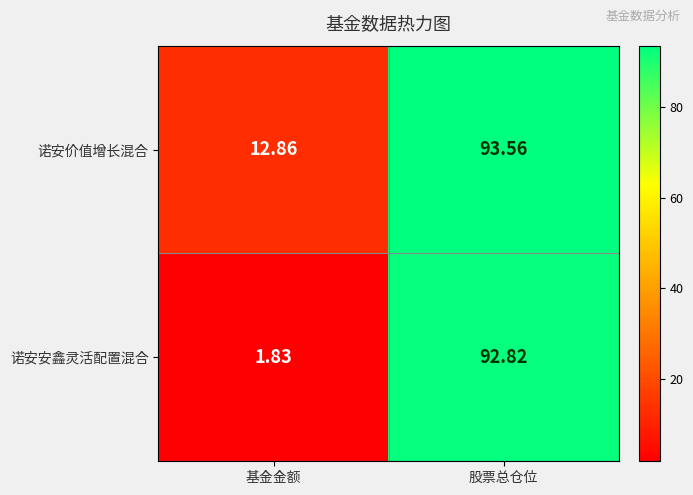

At which label is 诺安安鑫灵活配置混合 closest to 47?

基金金额